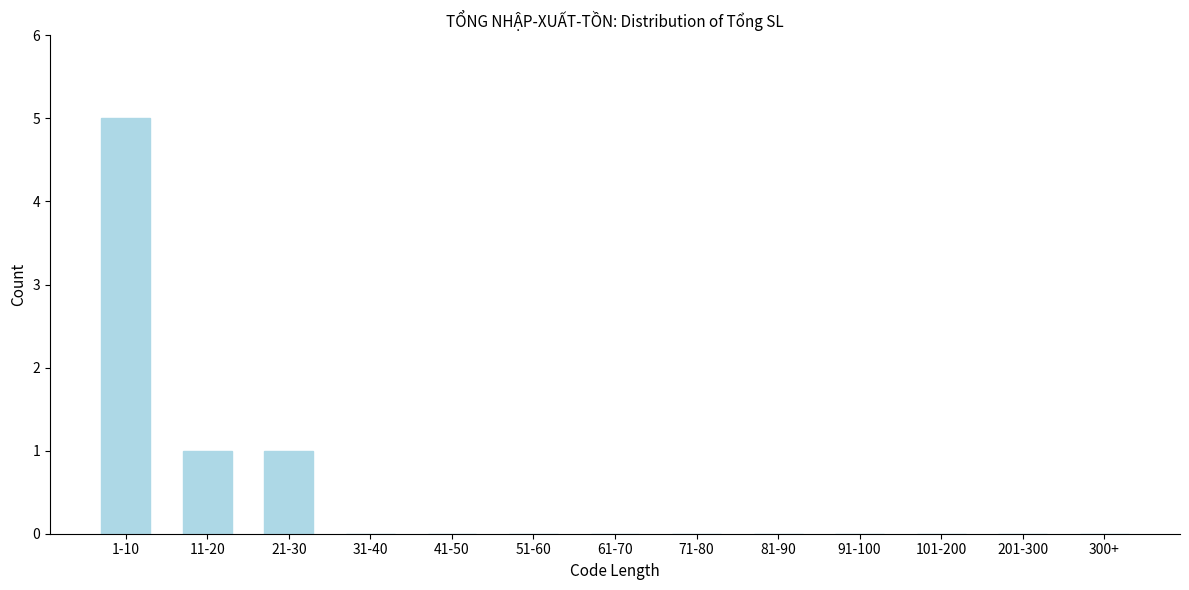

Reading left to right, transcribe all the data shown in this chart.

1-10=5	11-20=1	21-30=1	31-40=0	41-50=0	51-60=0	61-70=0	71-80=0	81-90=0	91-100=0	101-200=0	201-300=0	300+=0